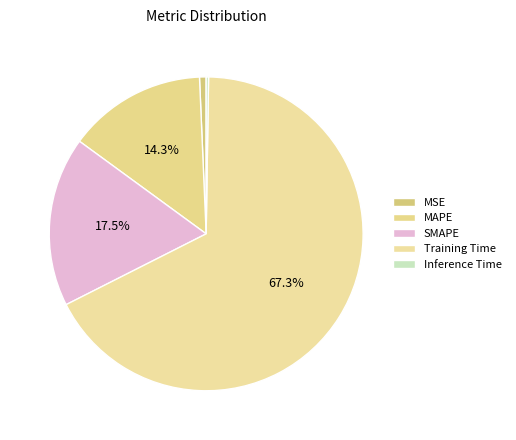

Which slice is the largest?

Training Time